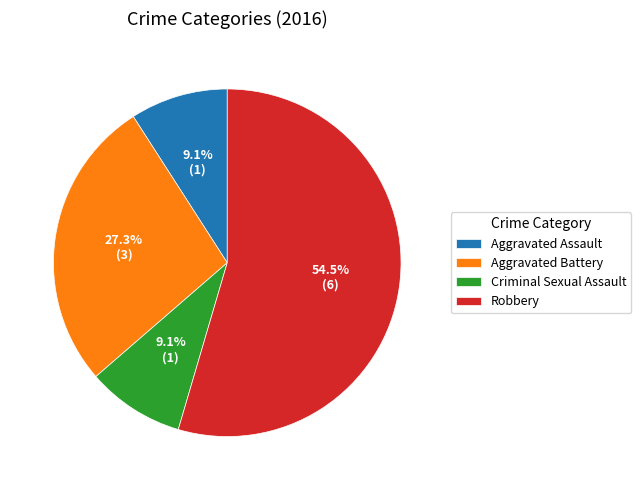

What is the majority slice?

Robbery